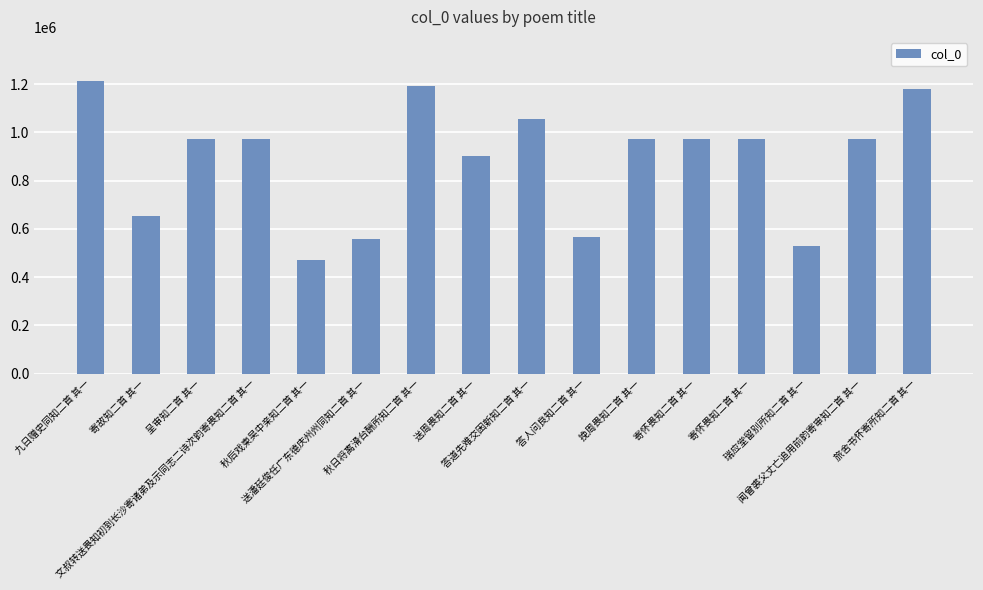

What is the smallest value displayed?

470933